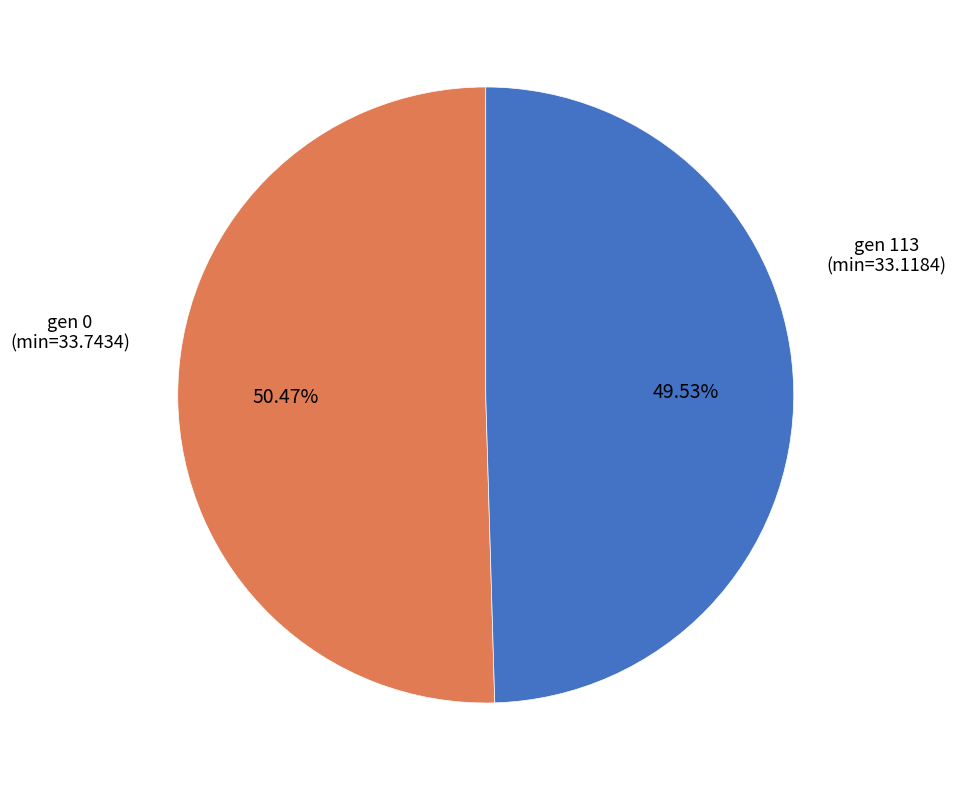

Between gen 113 (min=33.1184) and gen 0 (min=33.7434), which is larger?

gen 0 (min=33.7434)